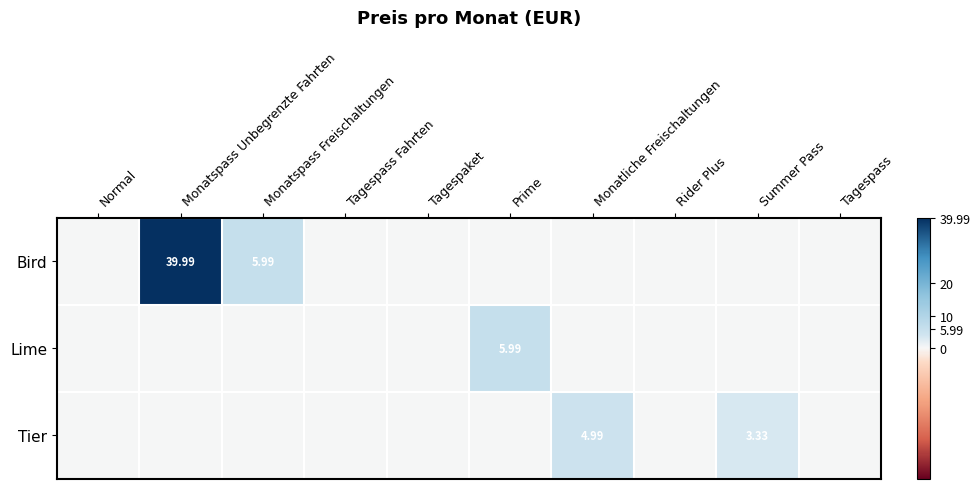

Which series has the largest total across all categories?

Bird